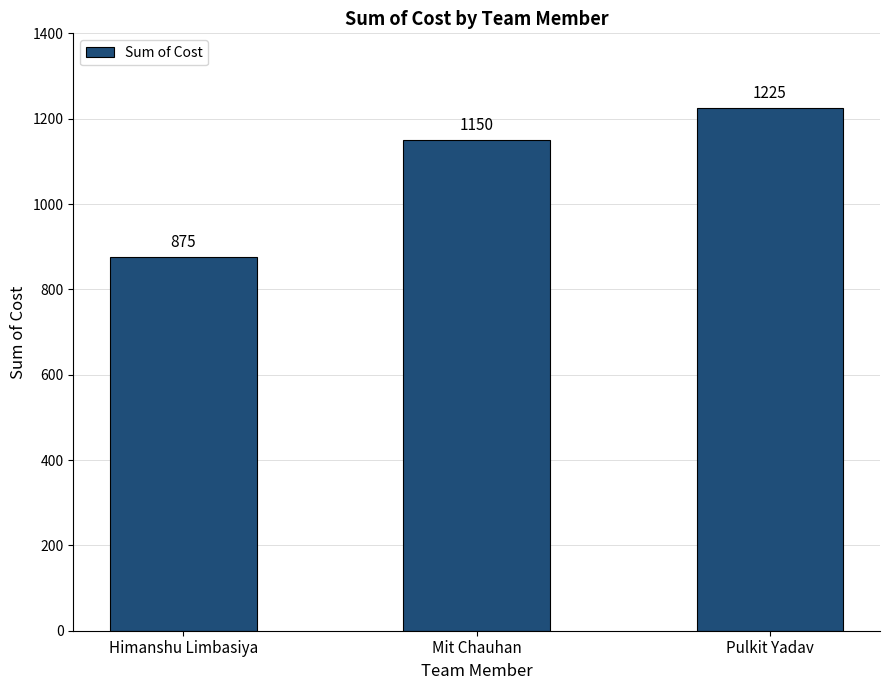

Reading right to left, what are all the values shown in this chart?

1225	1150	875